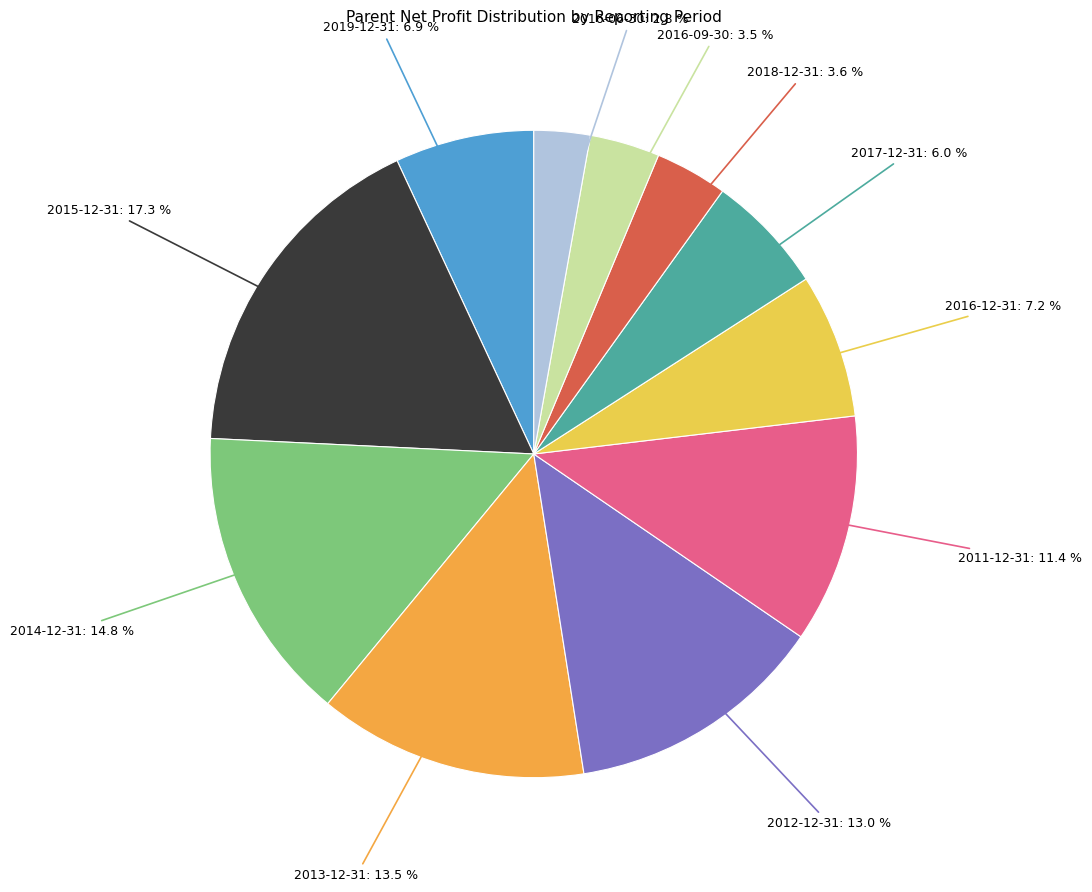

Between 2013-12-31: 13.5 % and 2016-12-31: 7.2 %, which is larger?

2013-12-31: 13.5 %